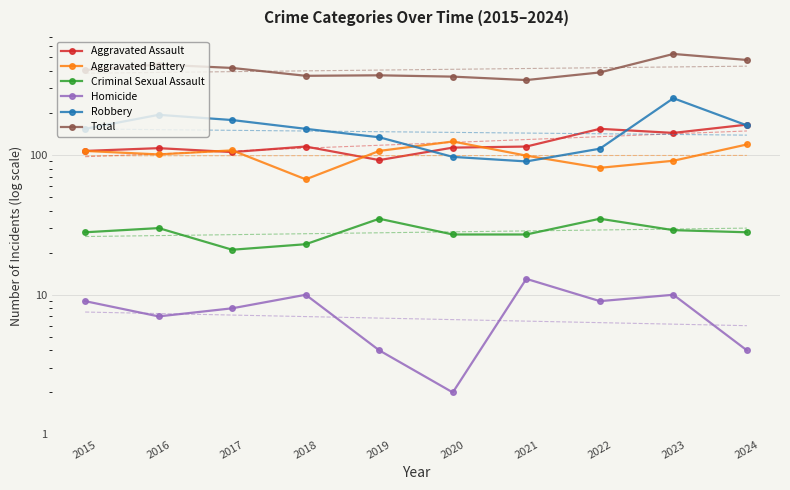

Reading right to left, transcribe all the data shown in this chart.

Aggravated Assault: 165	144	154	115	113	92	115	105	112	107
Aggravated Battery: 119	91	81	99	125	107	67	108	101	107
Criminal Sexual Assault: 28	29	35	27	27	35	23	21	30	28
Homicide: 4	10	9	13	2	4	10	8	7	9
Robbery: 163	255	111	90	97	134	154	178	194	154
Total: 479	529	390	344	364	372	369	420	444	405